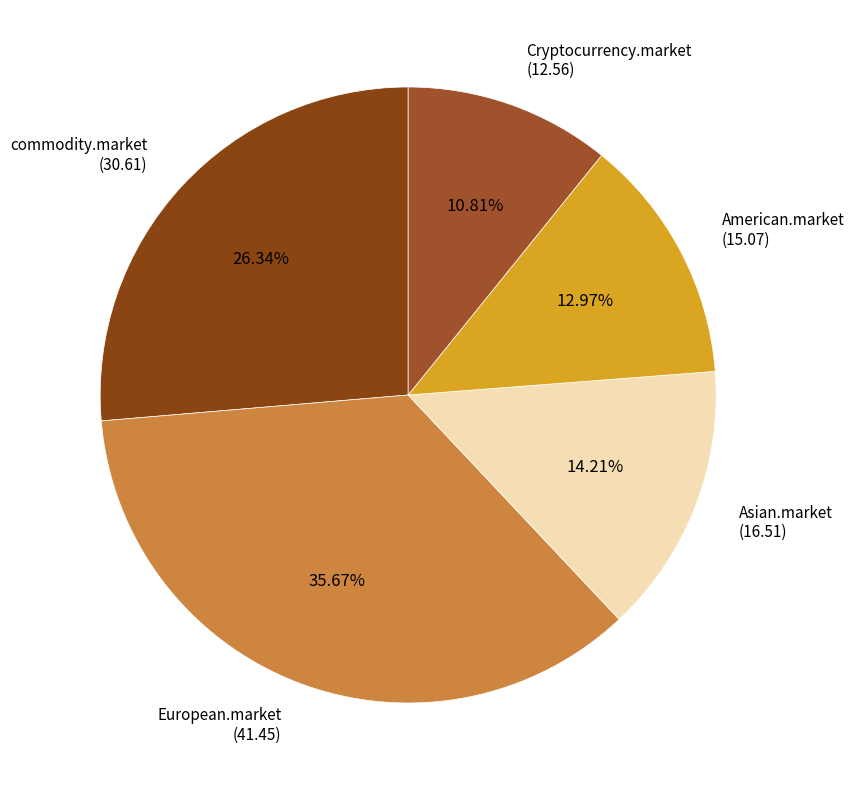

How many slices are in this pie chart?

5